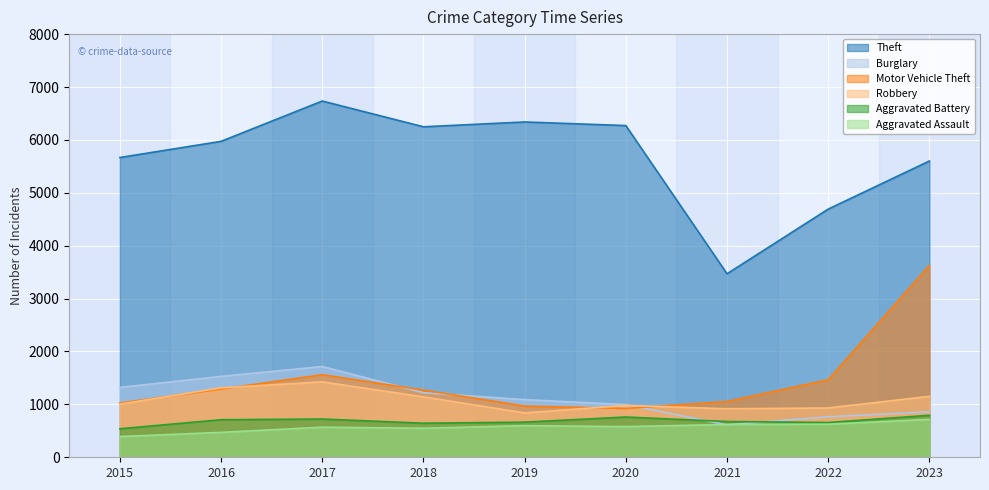

The value of Motor Vehicle Theft at 2018 is 1671. True or false?

False